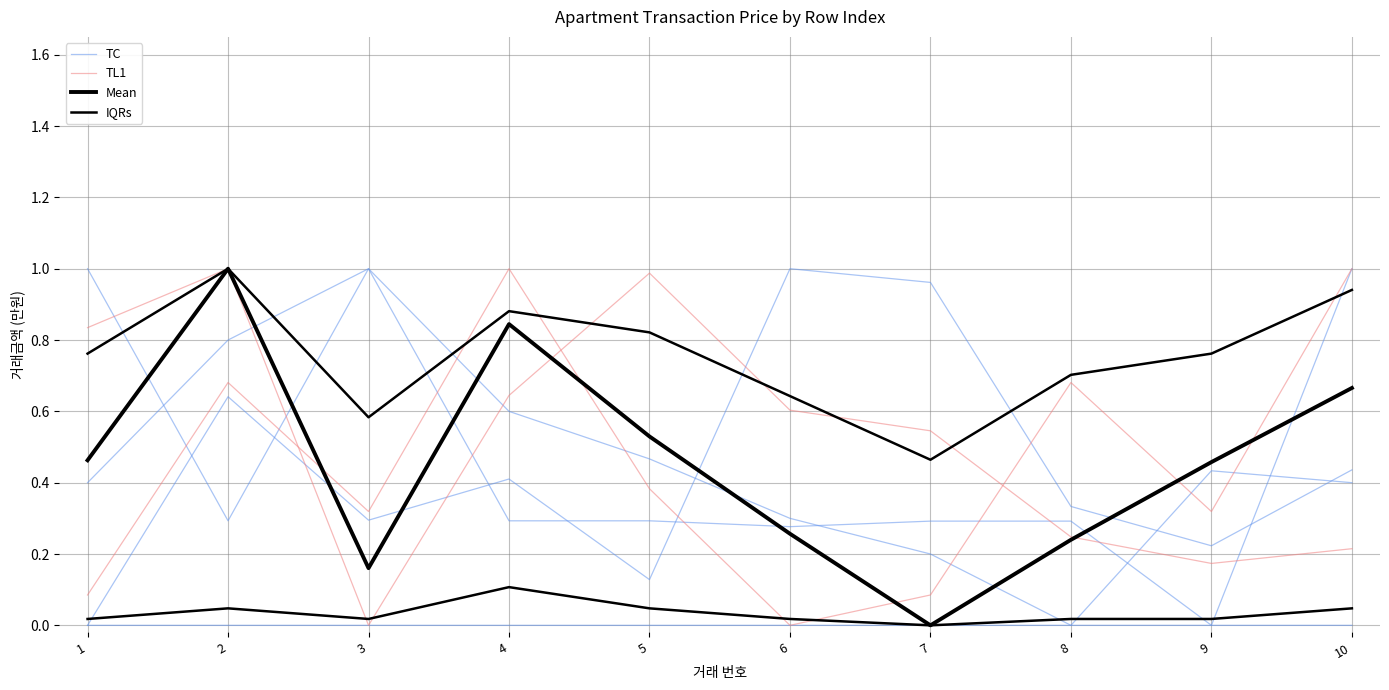

Reading left to right, extract all data points from this chart.

TC: 1=0.4	2=0.8	3=1.0	4=0.6	5=0.5	6=0.3	7=0.2	8=0.0	9=0.4	10=0.4
TL1: 1=0.8	2=1.0	3=0.0	4=0.6	5=1.0	6=0.6	7=0.5	8=0.2	9=0.2	10=0.2
Mean: 1=0.5	2=1.0	3=0.2	4=0.8	5=0.5	6=0.3	7=0.0	8=0.2	9=0.5	10=0.7
IQRs: 1=0.8	2=1.0	3=0.6	4=0.9	5=0.8	6=0.6	7=0.5	8=0.7	9=0.8	10=0.9